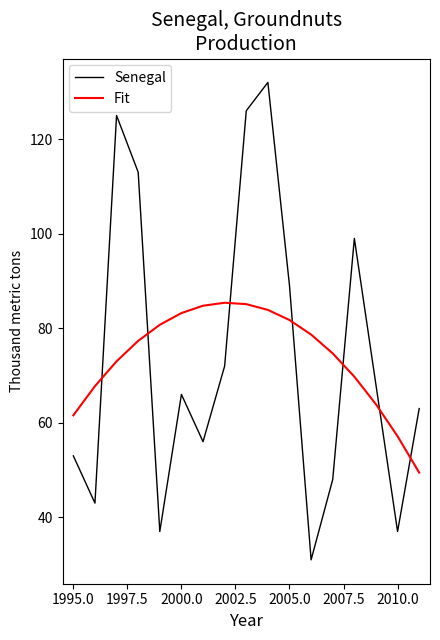

What is the difference between the maximum and minimum values in the Senegal series?

101.0